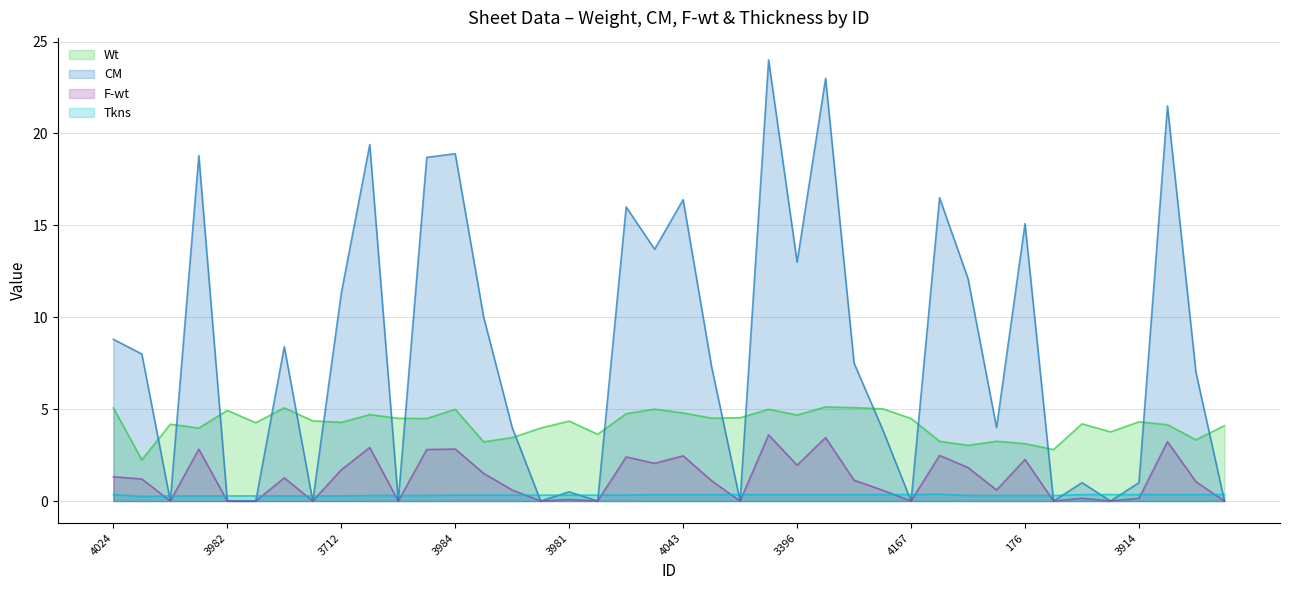

The CM series shows 3.9 at 3938. True or false?

True